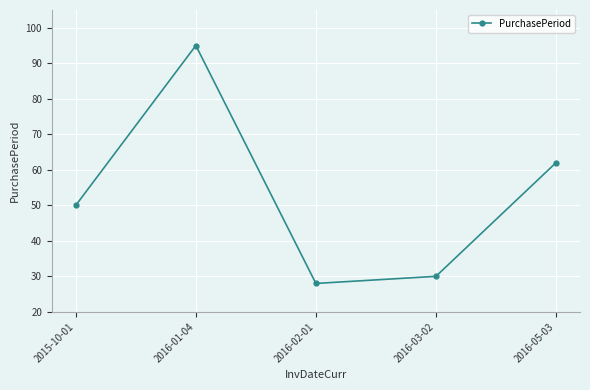

How many points are lower than both their immediate neighbors (excluding endpoints)?

1